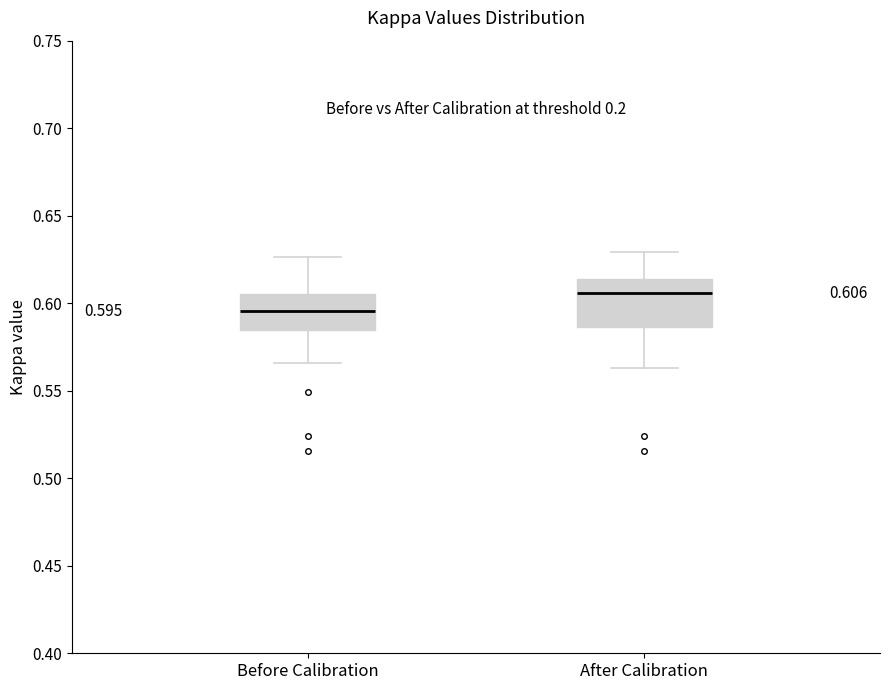

Comparing the boxes themselves (not the whiskers), which one is the tallest?

After Calibration